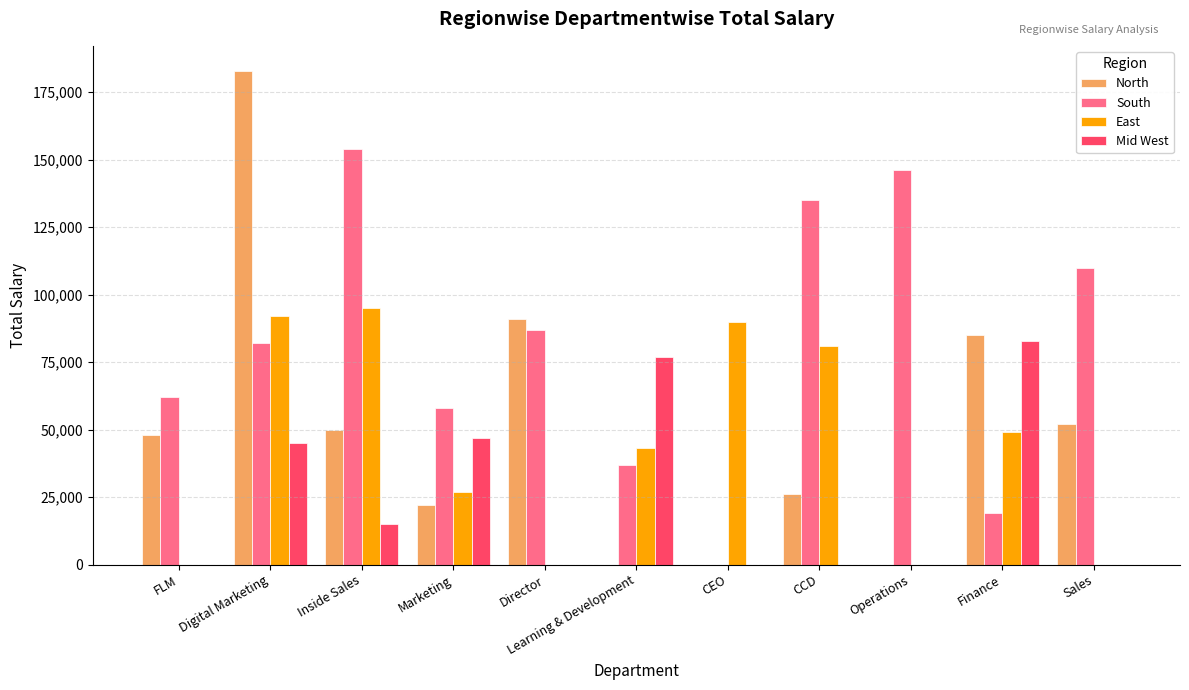

Reading left to right, extract all data points from this chart.

North: 48000	183000	50000	22000	91000	0	0	26000	0	85000	52000
South: 62000	82000	154000	58000	87000	37000	0	135000	146000	19000	110000
East: 0	92000	95000	27000	0	43000	90000	81000	0	49000	0
Mid West: 0	45000	15000	47000	0	77000	0	0	0	83000	0